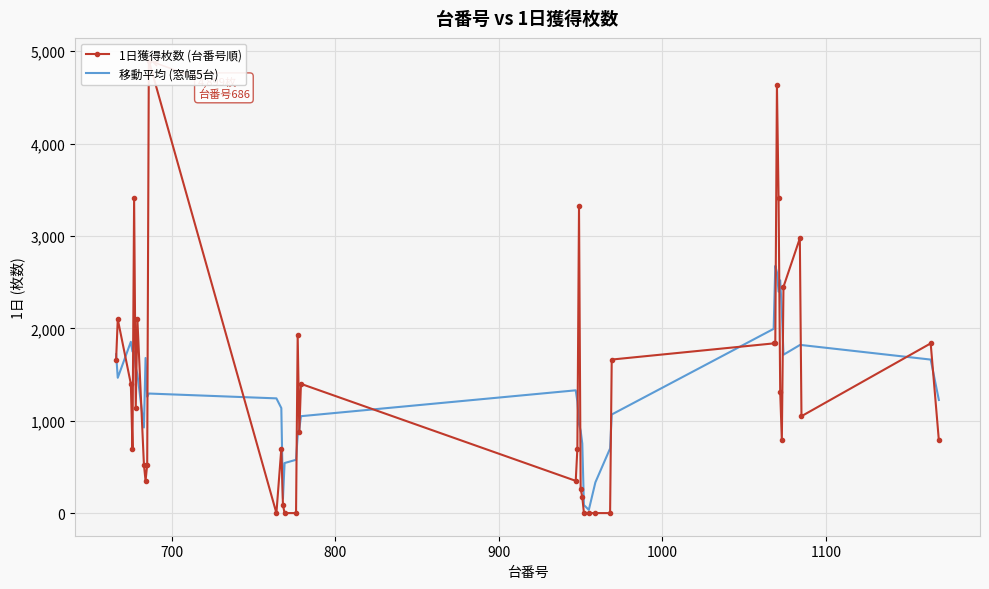

How many data points in 移動平均 (窓幅5台) are less than 1294?

20